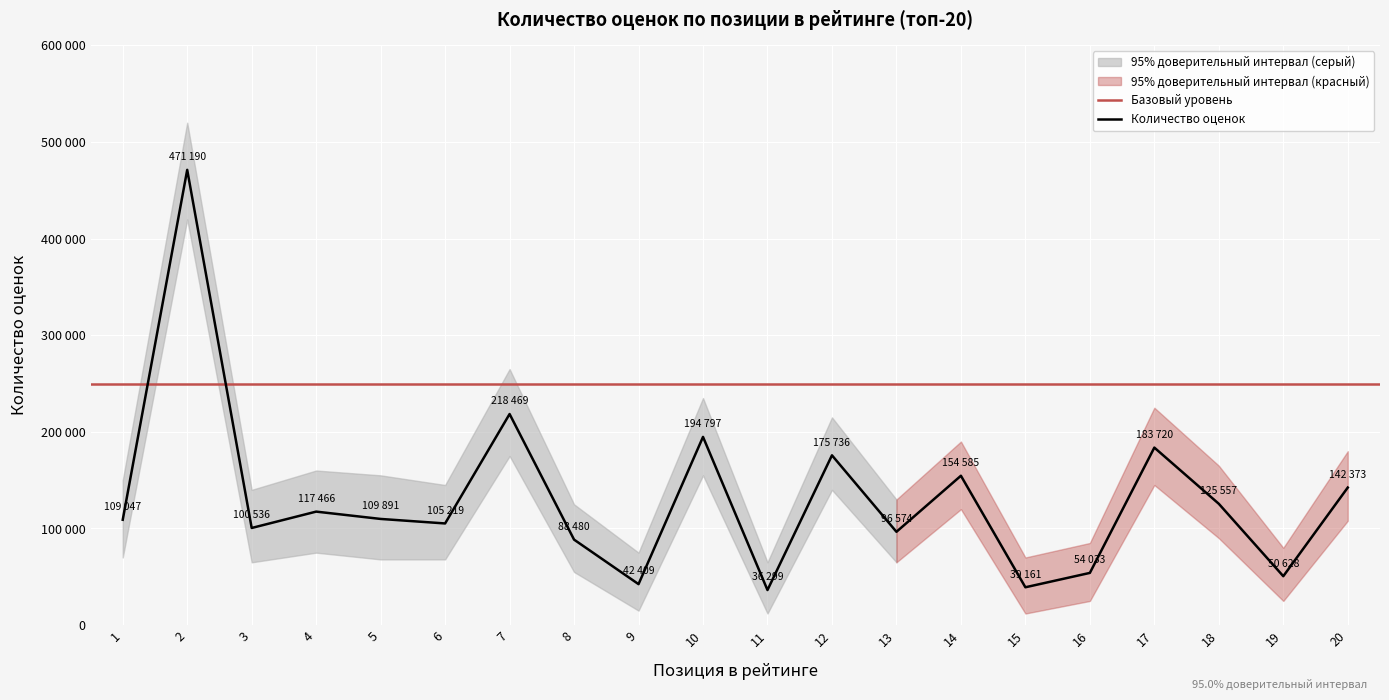

True or false: the data has more than 0 interior local peaks.

True